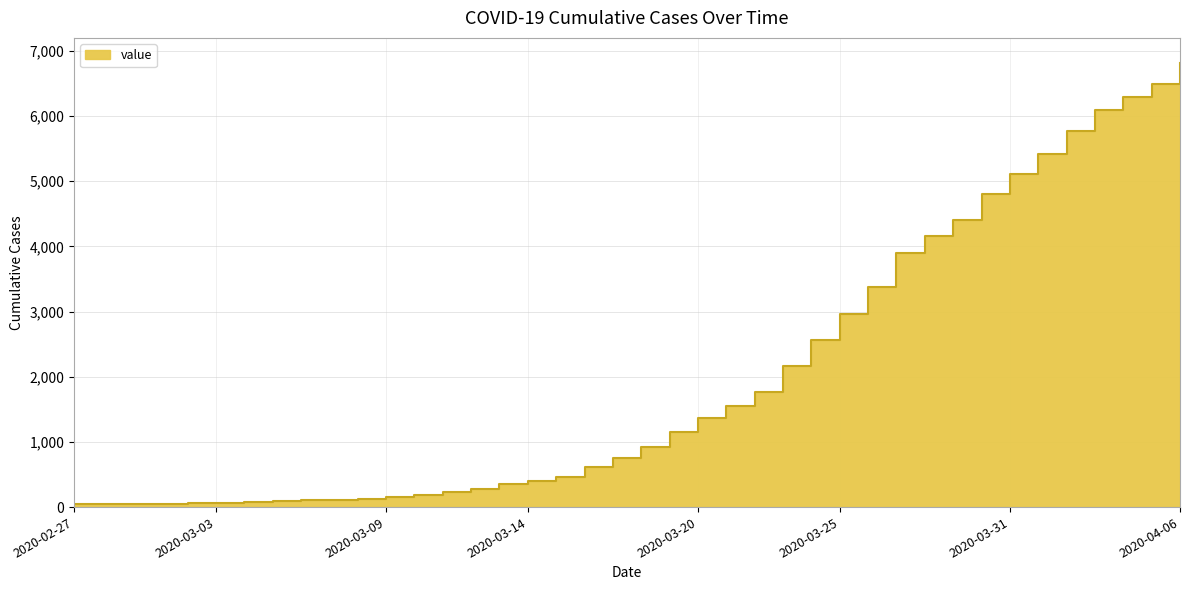

What is the label of the 6th point from the left?

2020-03-03